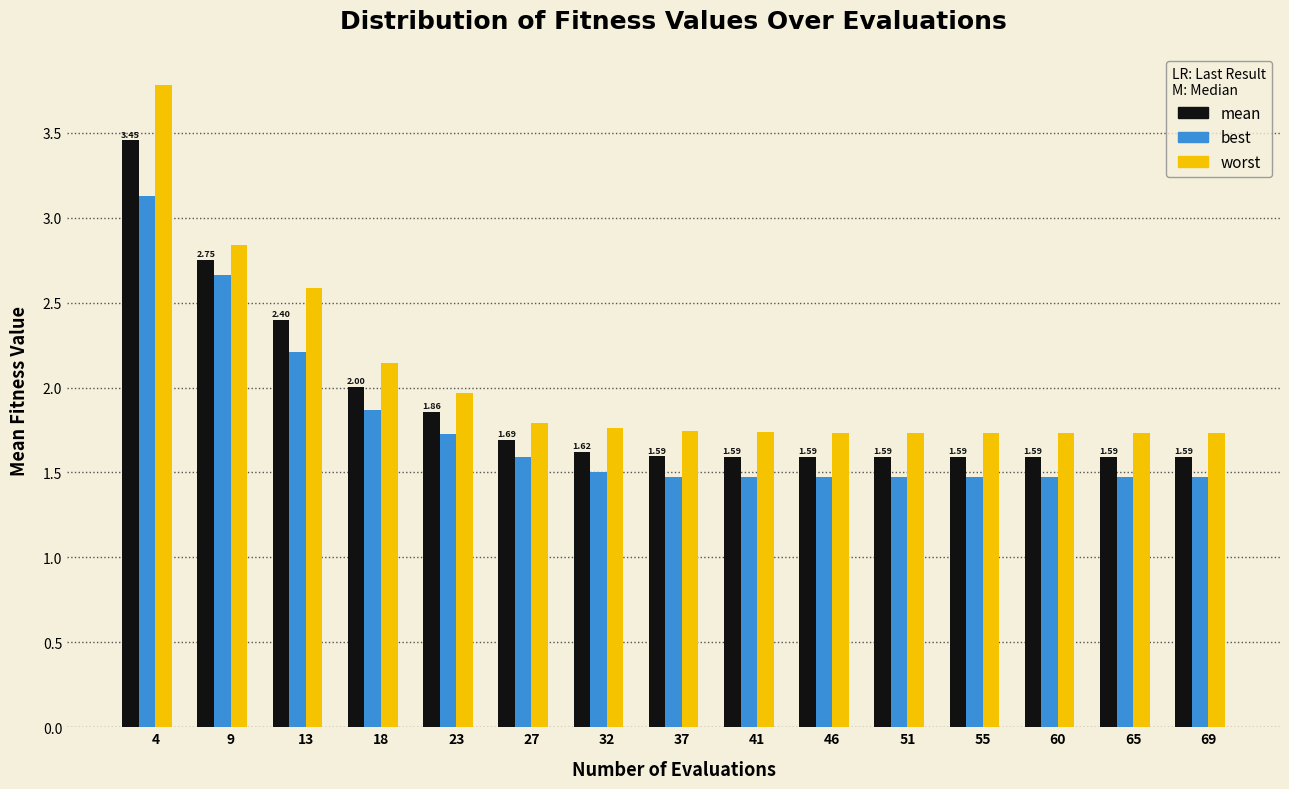

List the series in order of their overall mean, lowest first.

best, mean, worst